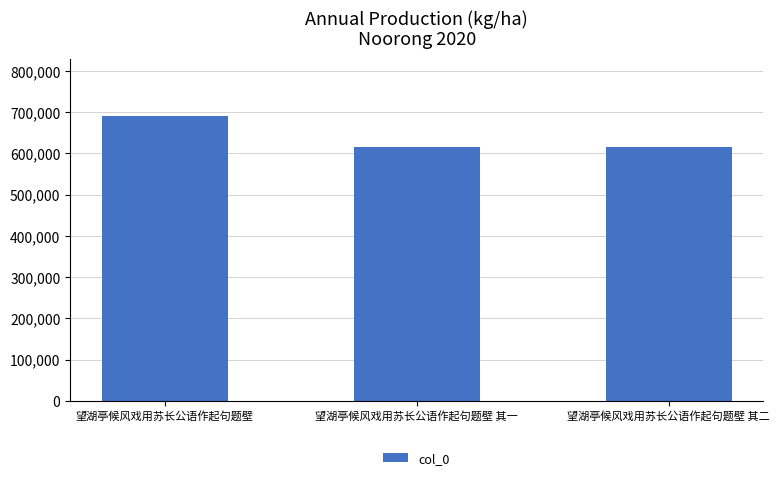

What is the approximate value at 望湖亭候风戏用苏长公语作起句题壁 其一?

614343